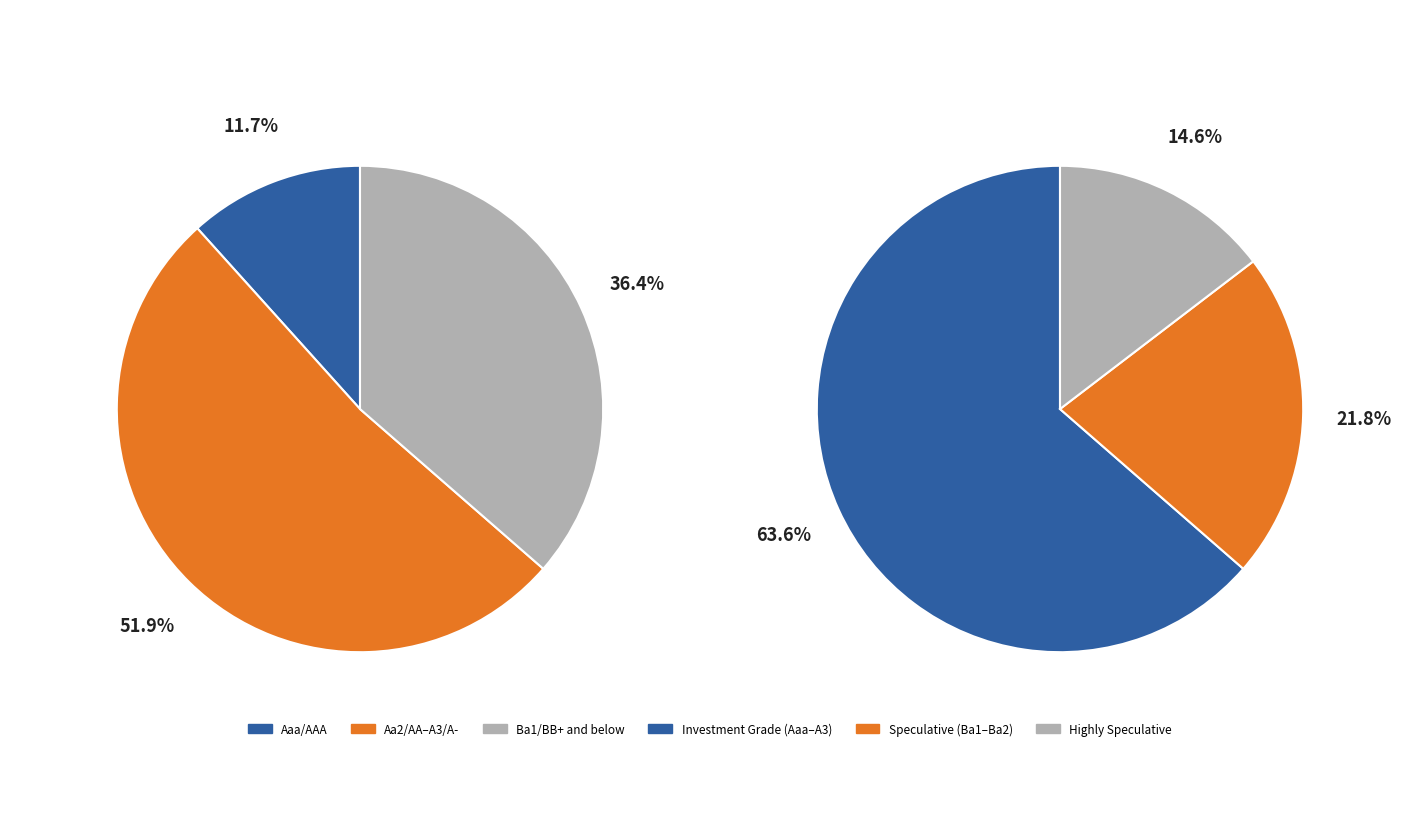

True or false: Ba2/BB accounts for 1% of the total.

False